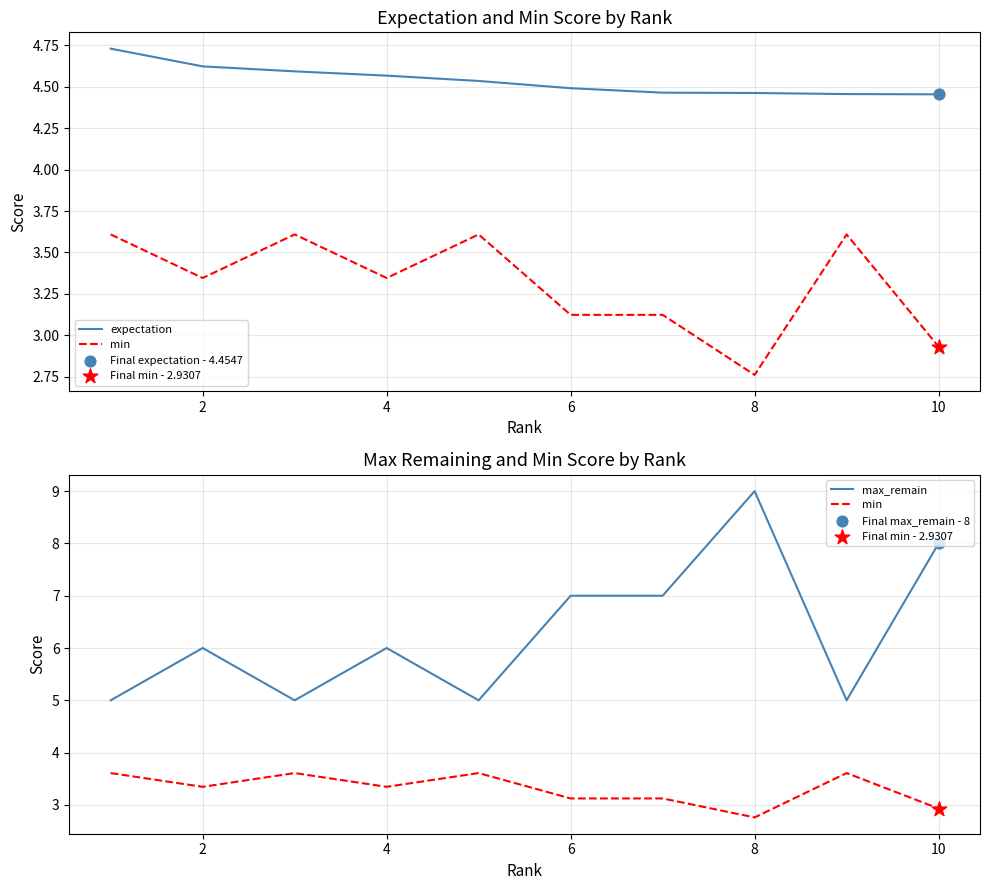

Which series has the largest total across all categories?

max_remain